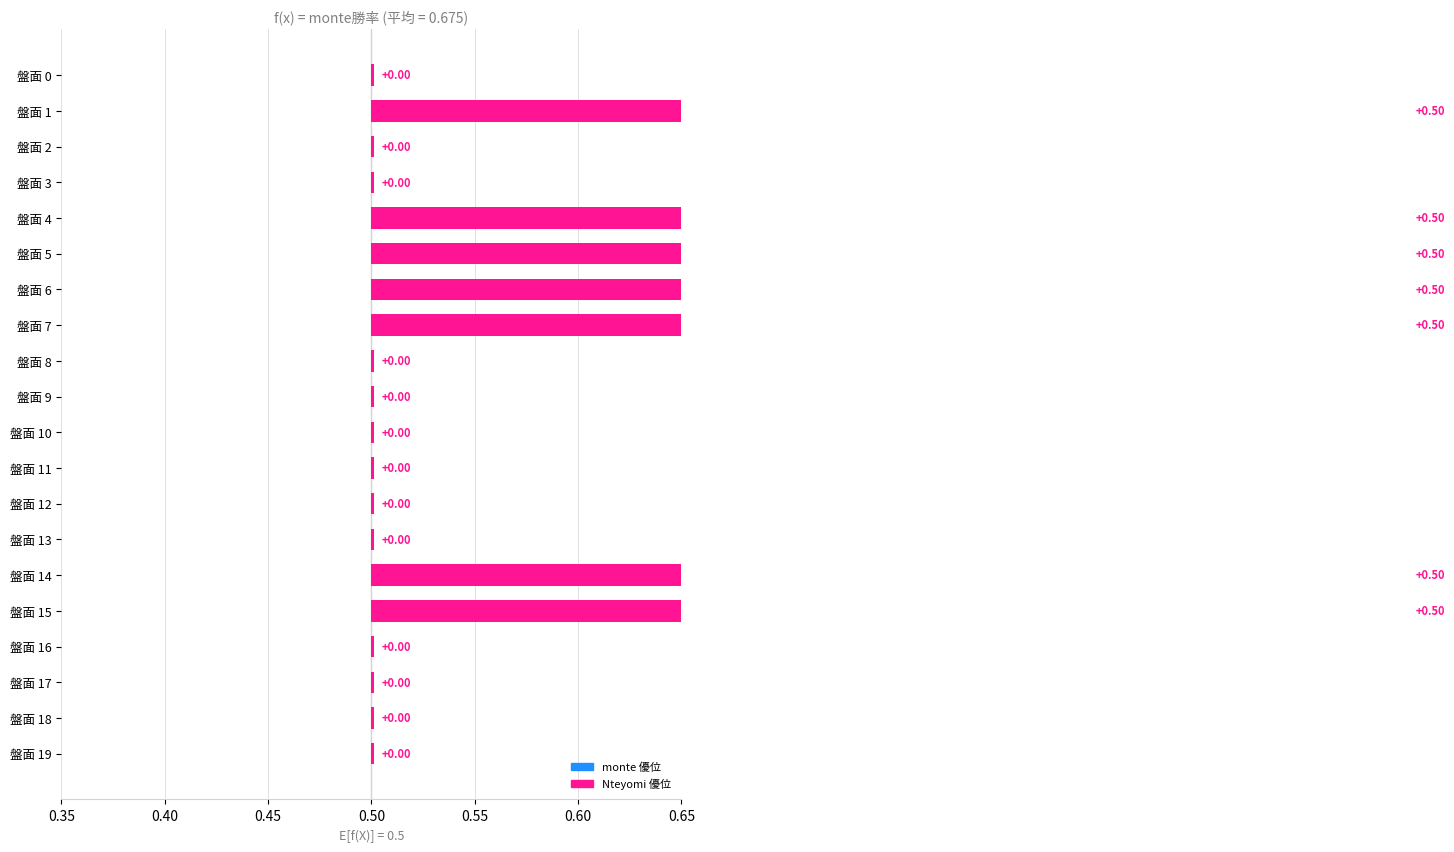

True or false: monte勝利数 has a value of 2 at 9.

False